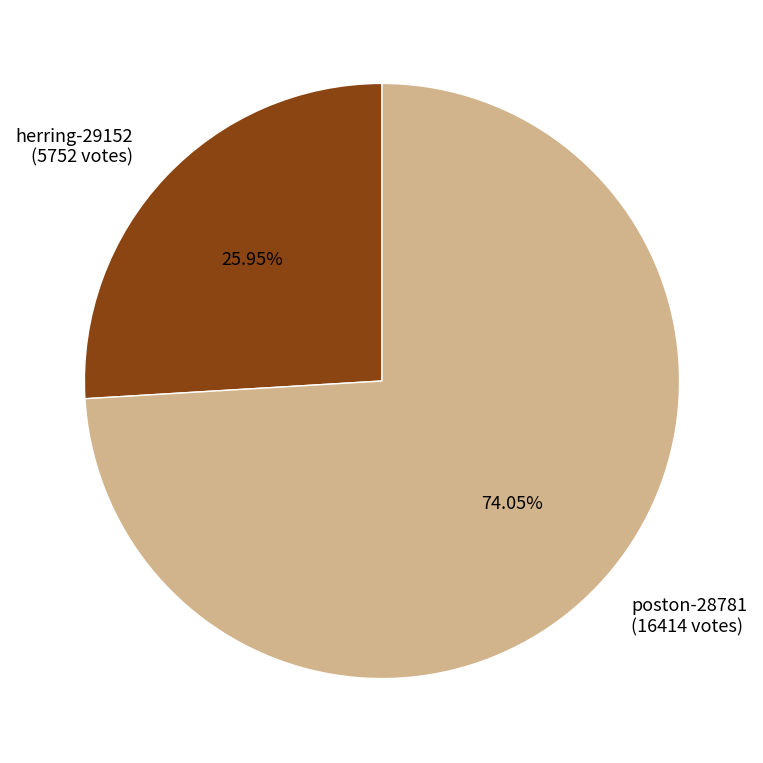

To the nearest percent, what is the average slice percentage?

50%